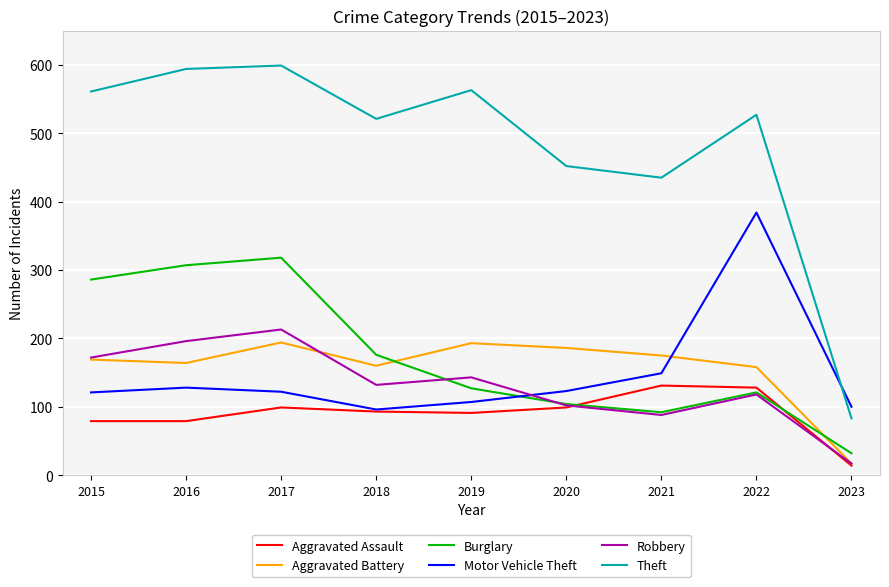

Rank the series by their maximum value, from highest to lowest.

Theft, Motor Vehicle Theft, Burglary, Robbery, Aggravated Battery, Aggravated Assault